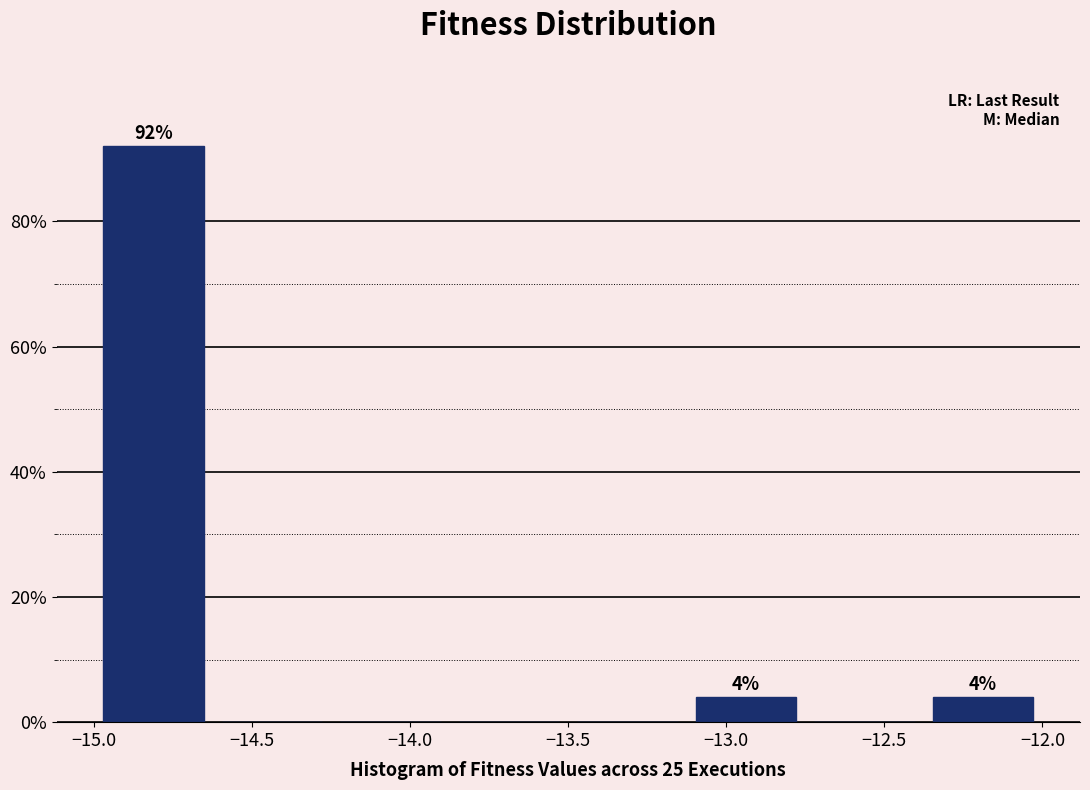

Which range on the x-axis has the tallest bar?

-15.000 to -14.625